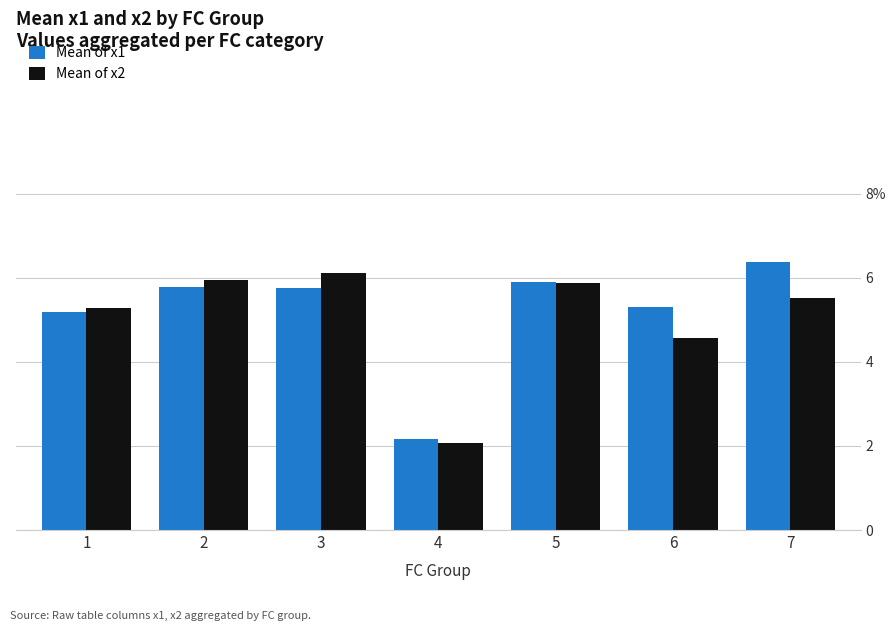

What are all the series names shown in the legend?

Mean of x1, Mean of x2